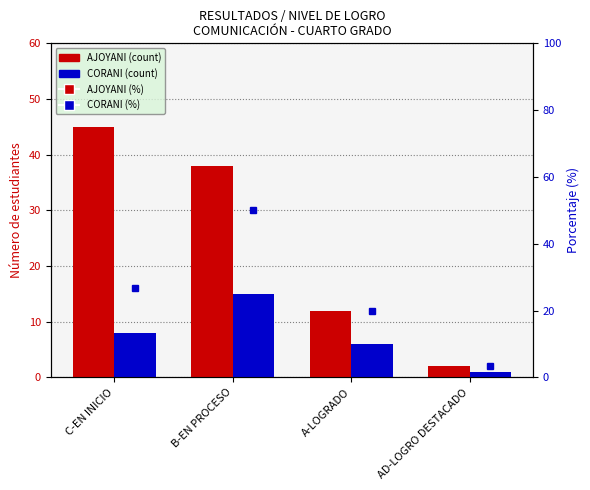

How many groups of bars are there?

4